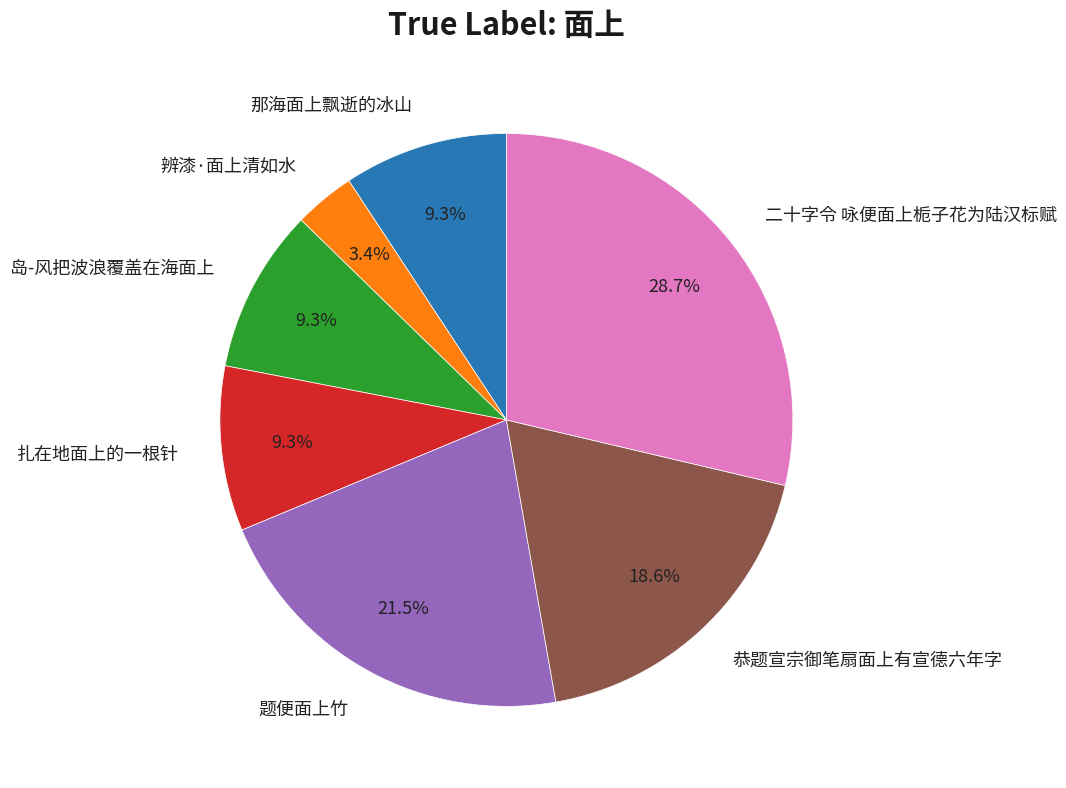

To the nearest percent, what is the combined percentage of 岛-风把波浪覆盖在海面上 and 二十字令 咏便面上栀子花为陆汉标赋?

38%